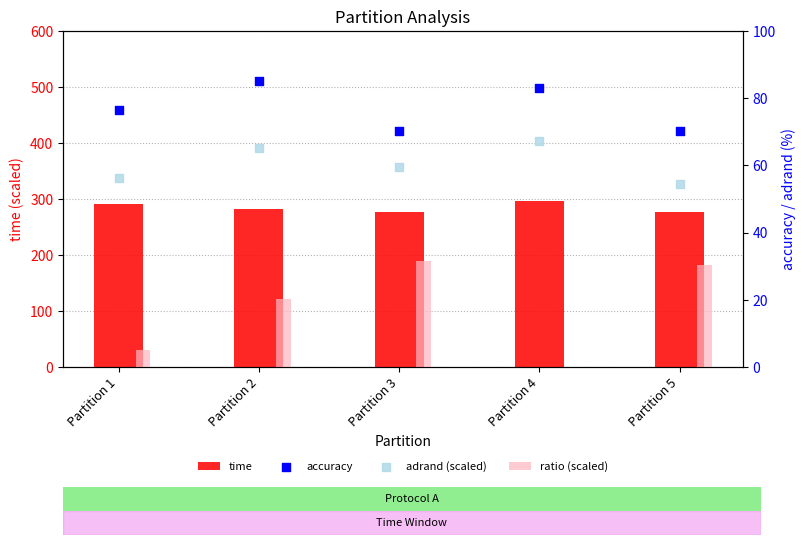

What are all the series names shown in the legend?

time, ratio (scaled), accuracy, adrand (scaled)